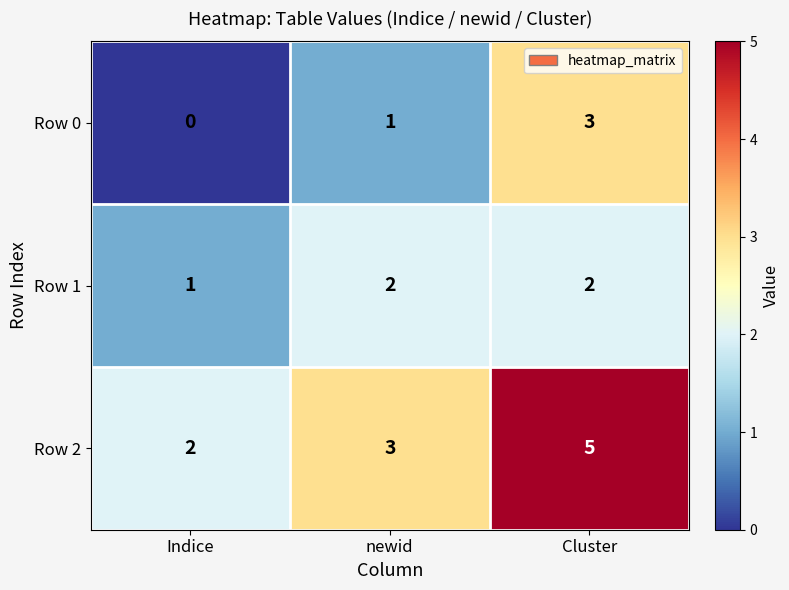

Which series has the largest total across all categories?

Row 2